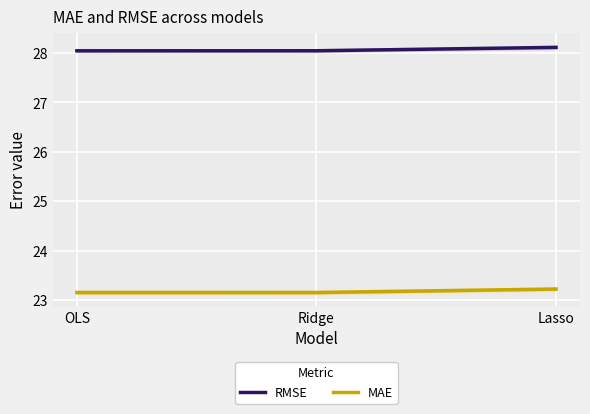

Is the value of RMSE at OLS greater than the value of MAE at OLS?

Yes